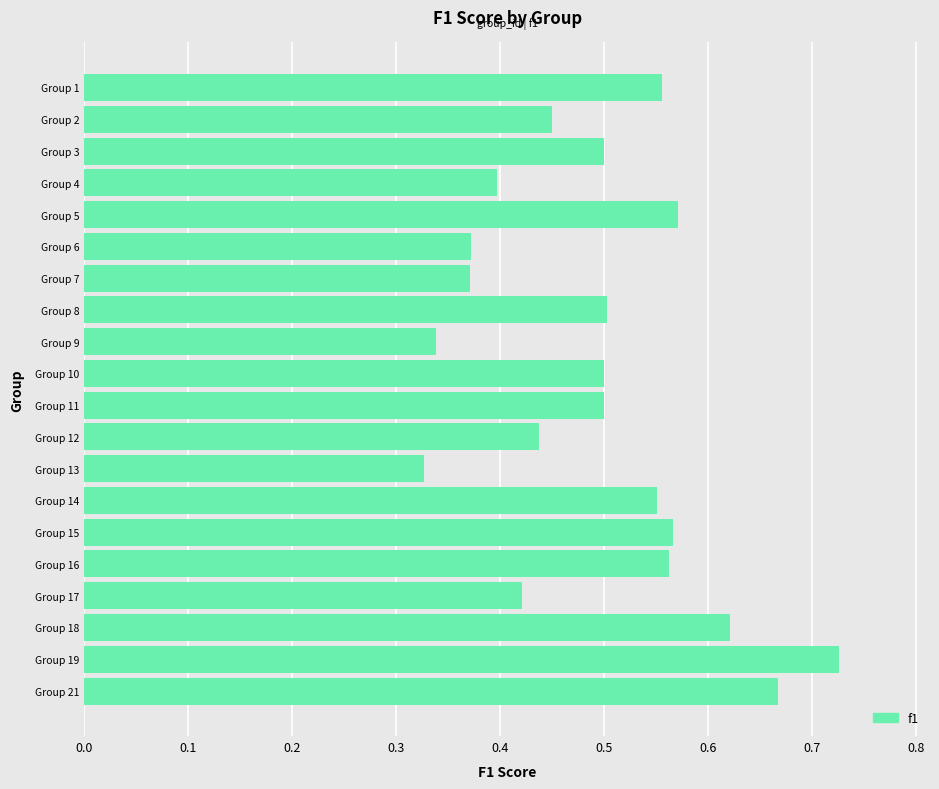

True or false: the data shows 0.5 at Group 10.

True